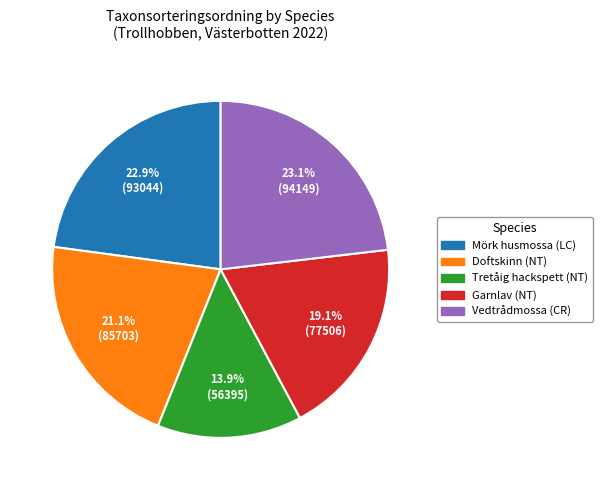

To the nearest percent, what percentage of the pie is Doftskinn (NT)?

21%